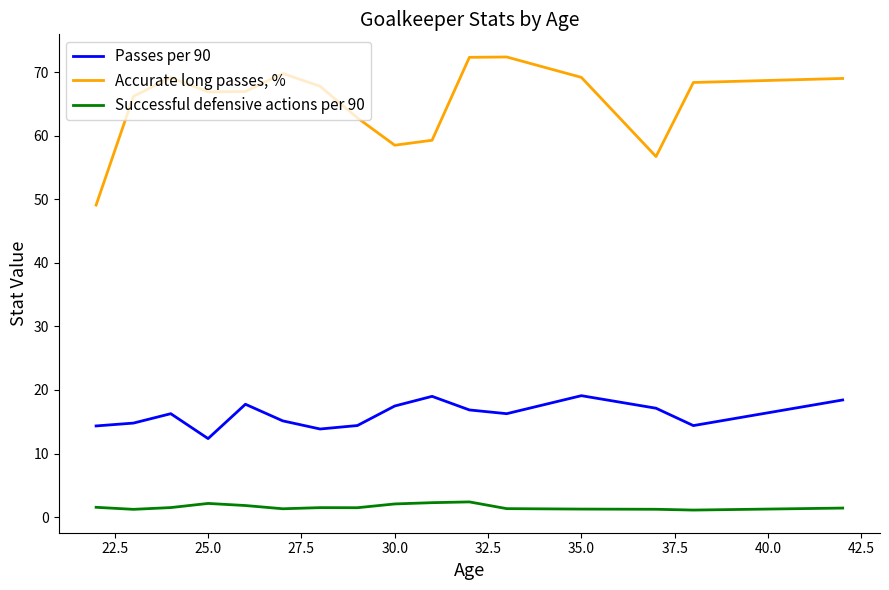

Rank the series by their maximum value, from highest to lowest.

Accurate long passes, %, Passes per 90, Successful defensive actions per 90